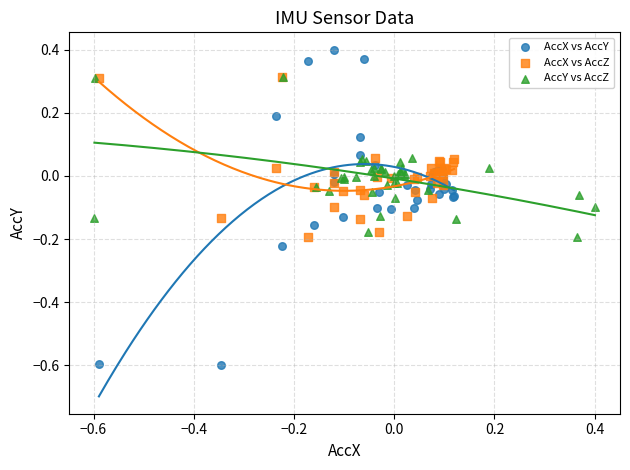

Which series contains the lowest Y value?

AccX vs AccY